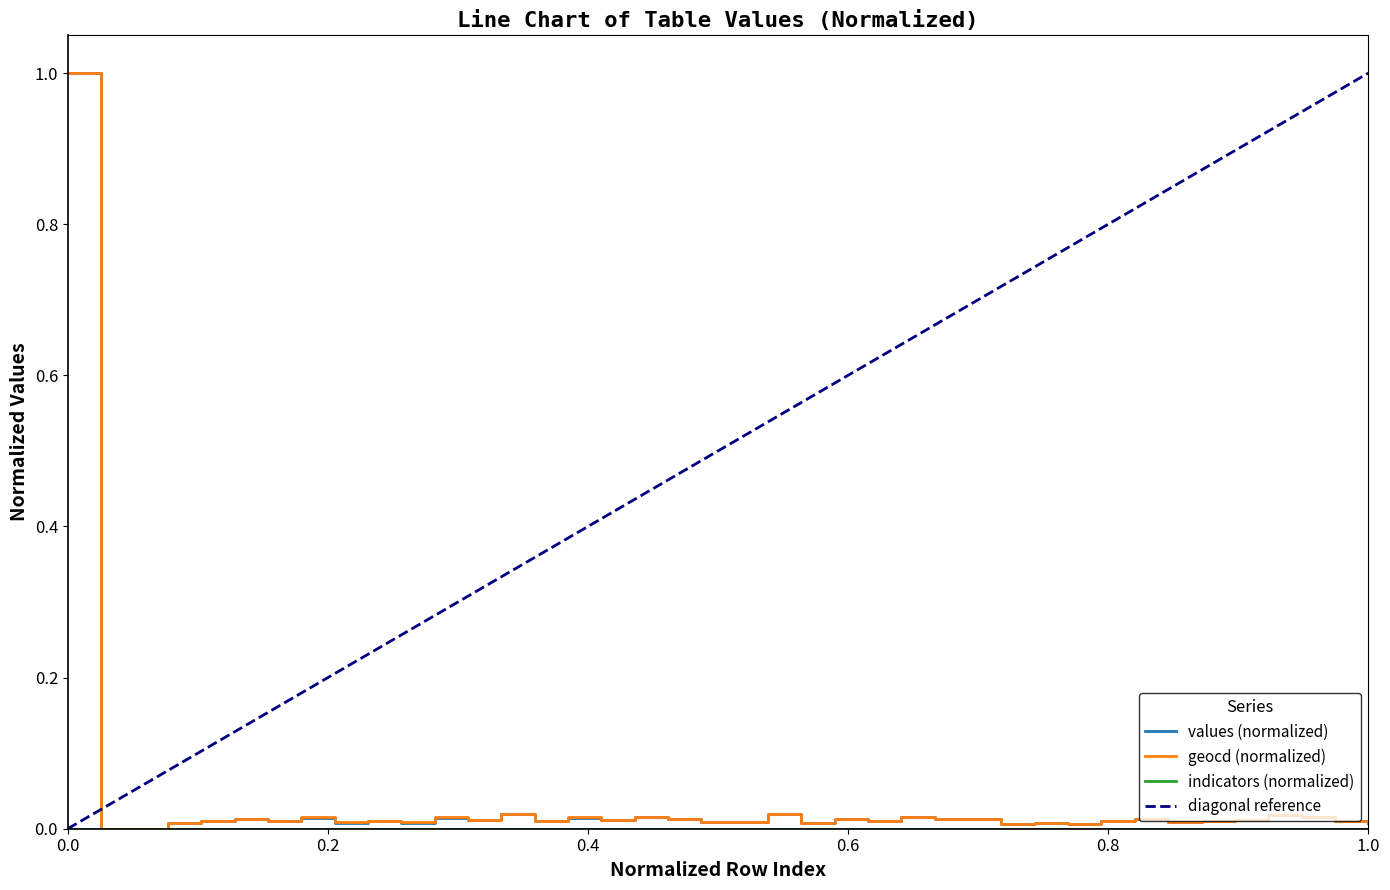

List the series in order of their peak value, lowest first.

values, geocd